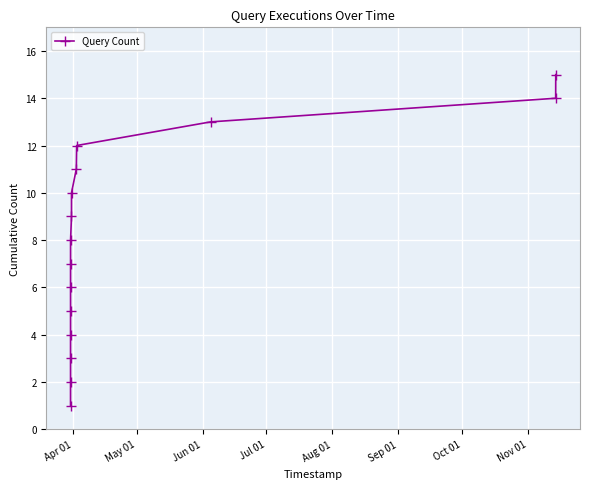

True or false: the data has more than 0 interior local peaks.

False